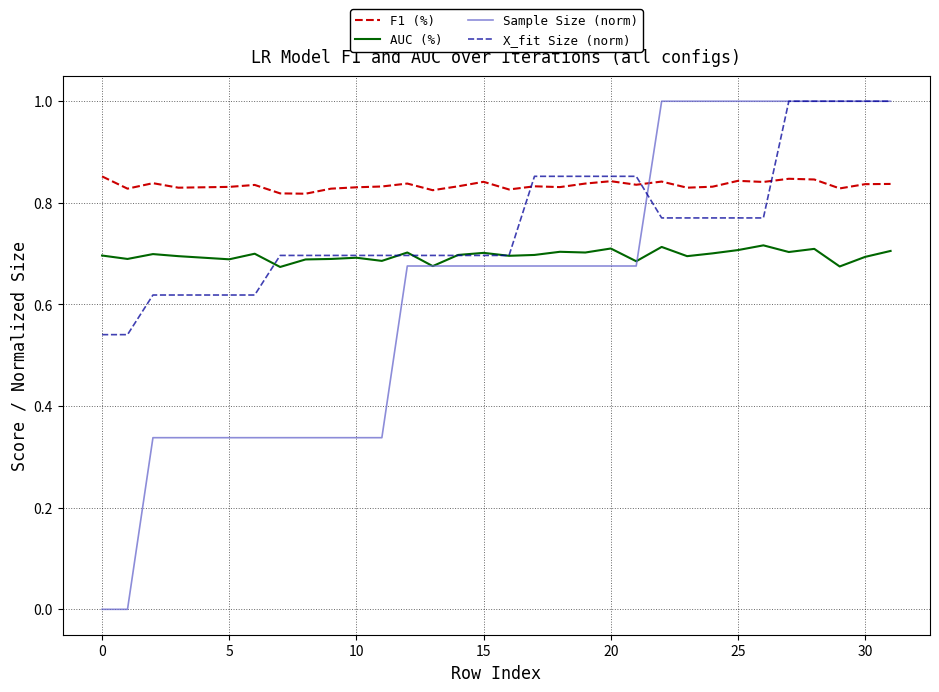

True or false: AUC (%) and F1 (%) intersect in this chart.

False